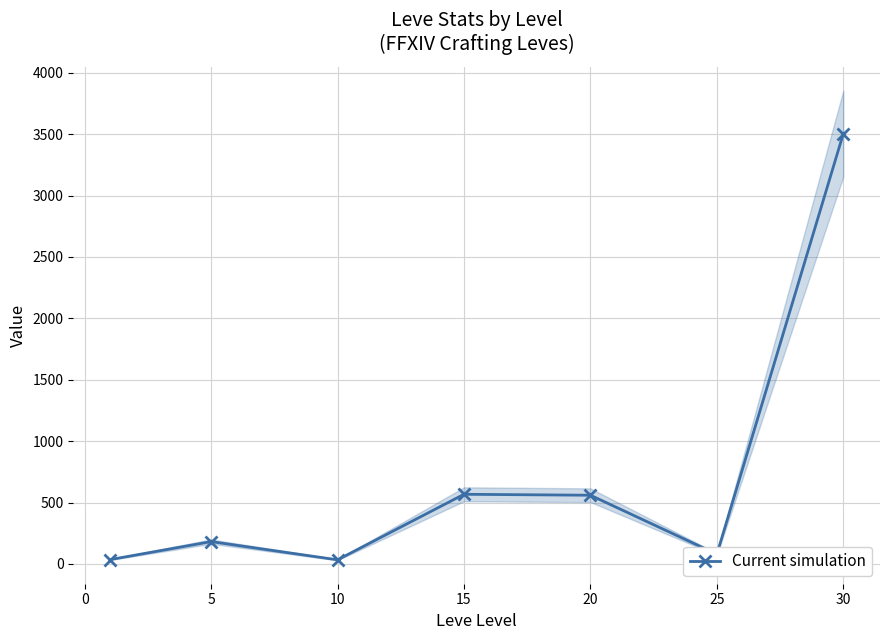

What is the average value?

708.9